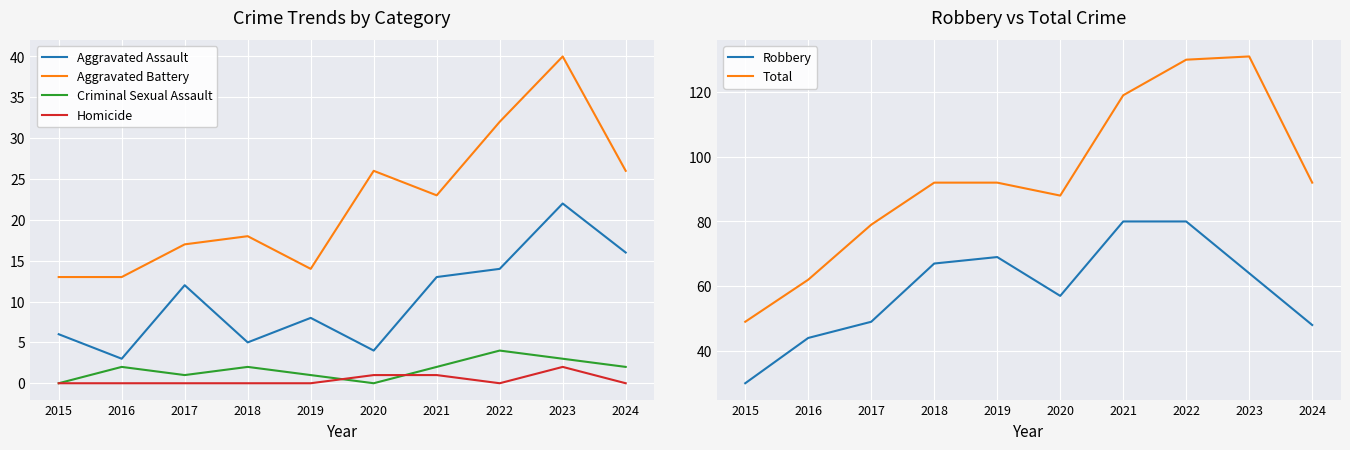

What are all the series names shown in the legend?

Aggravated Assault, Aggravated Battery, Criminal Sexual Assault, Homicide, Robbery, Total